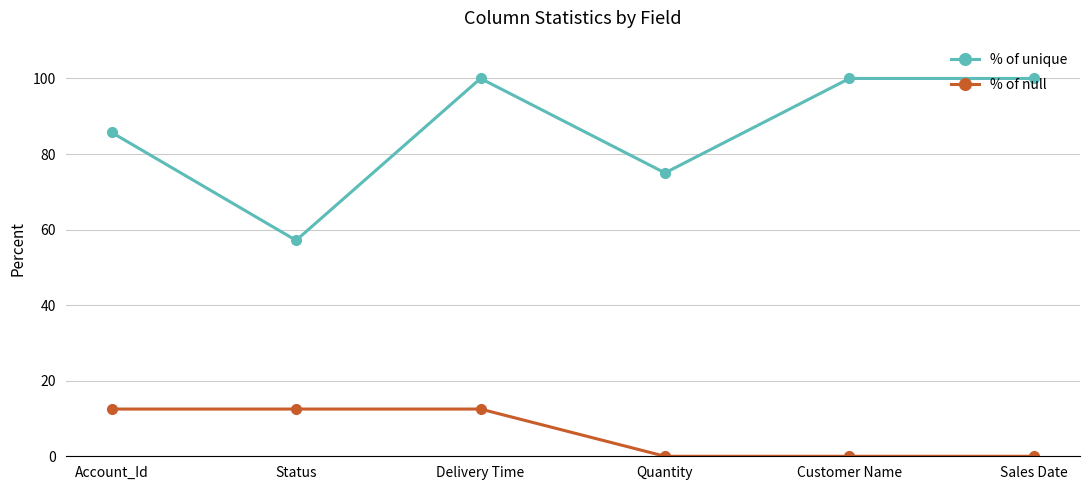

What is the approximate value of % of unique at Account_Id?

85.7